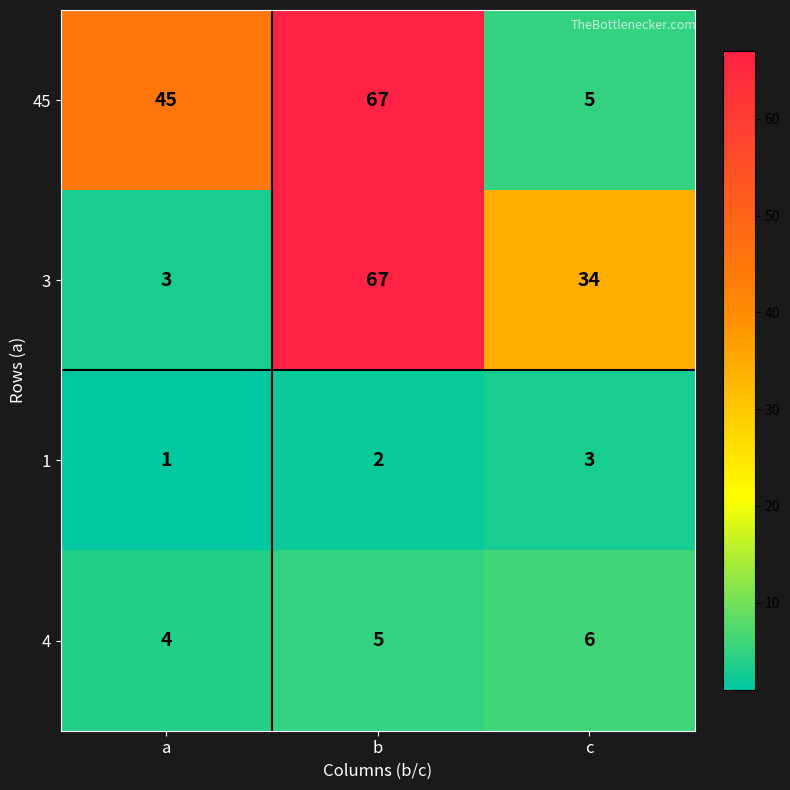

What is the highest value of the 4 series?

6